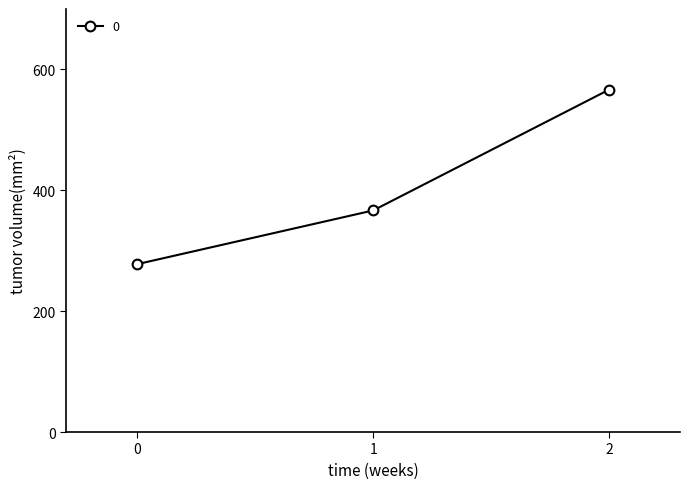

What is the maximum value shown in the chart?

566.7